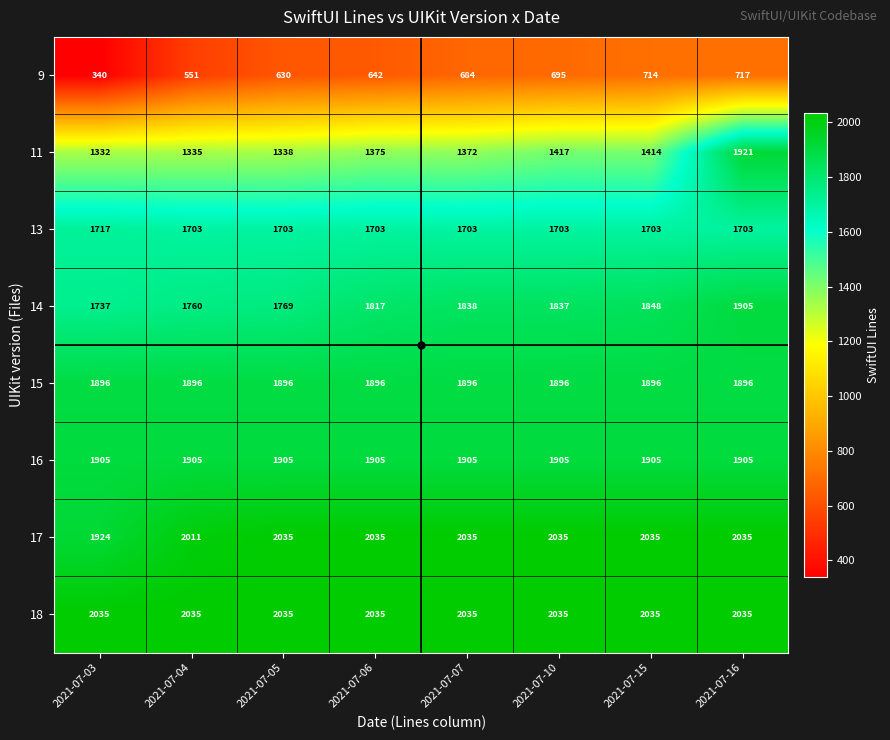

Which series has the largest range (max minus min)?

11